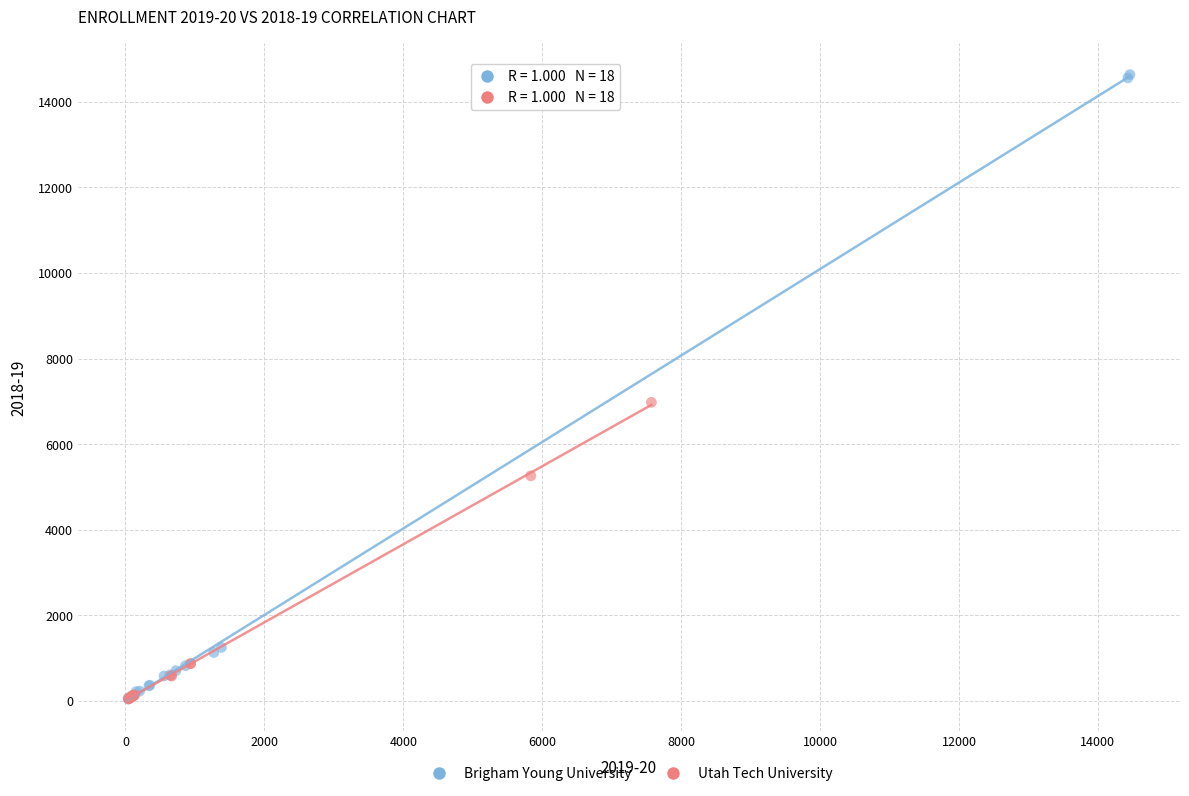

Which series has the widest spread of Y values?

Brigham Young University